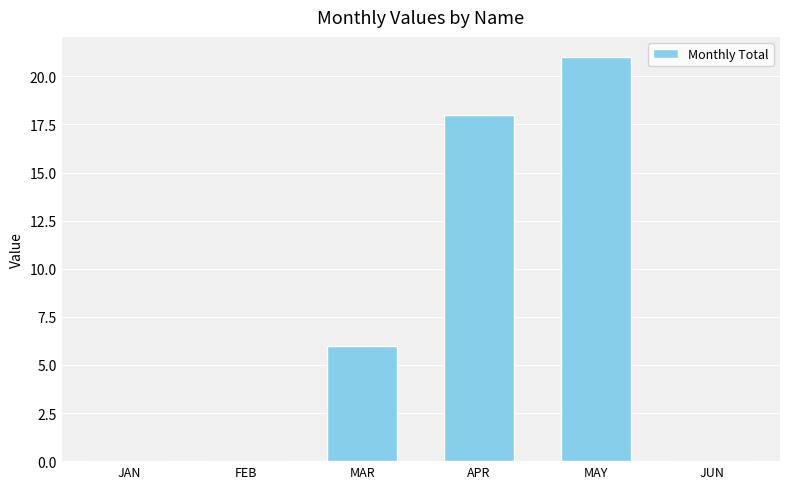

What value does the data have at APR, to the nearest 5?

20